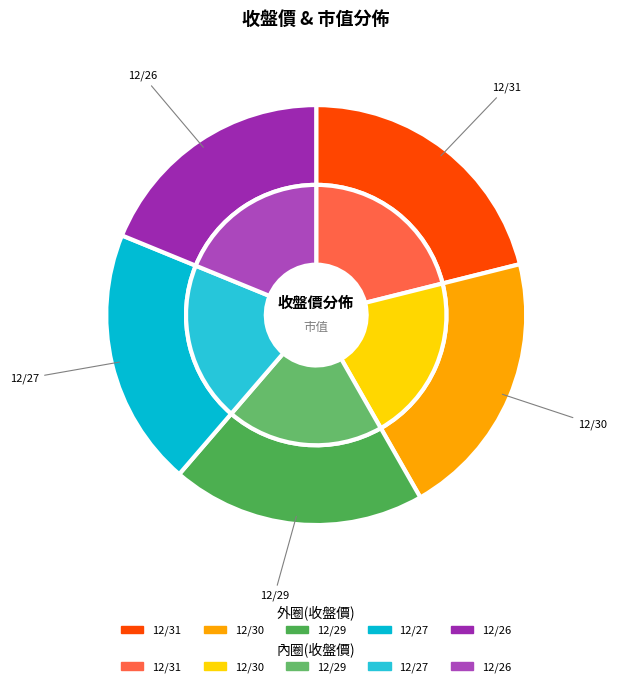

What is the change in value from 12/31 to 12/26?

-1.5